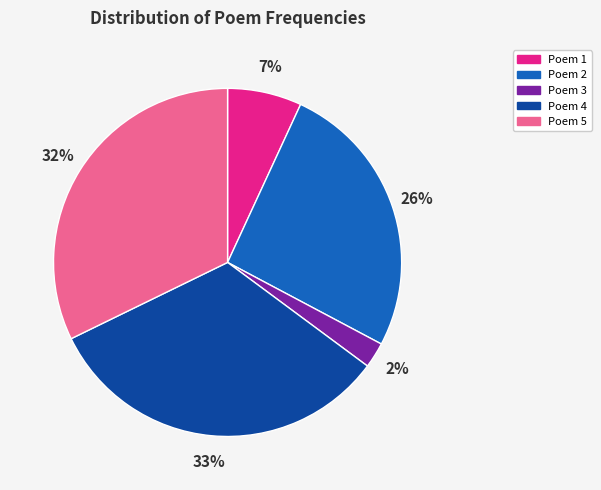

Is there a majority slice in this chart?

No